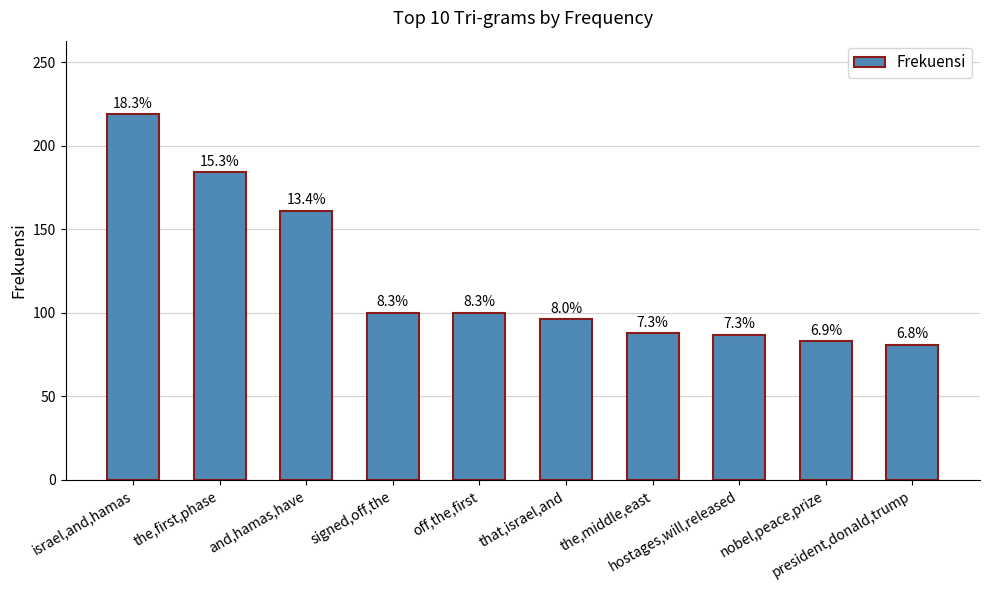

What position from the left is nobel,peace,prize?

9